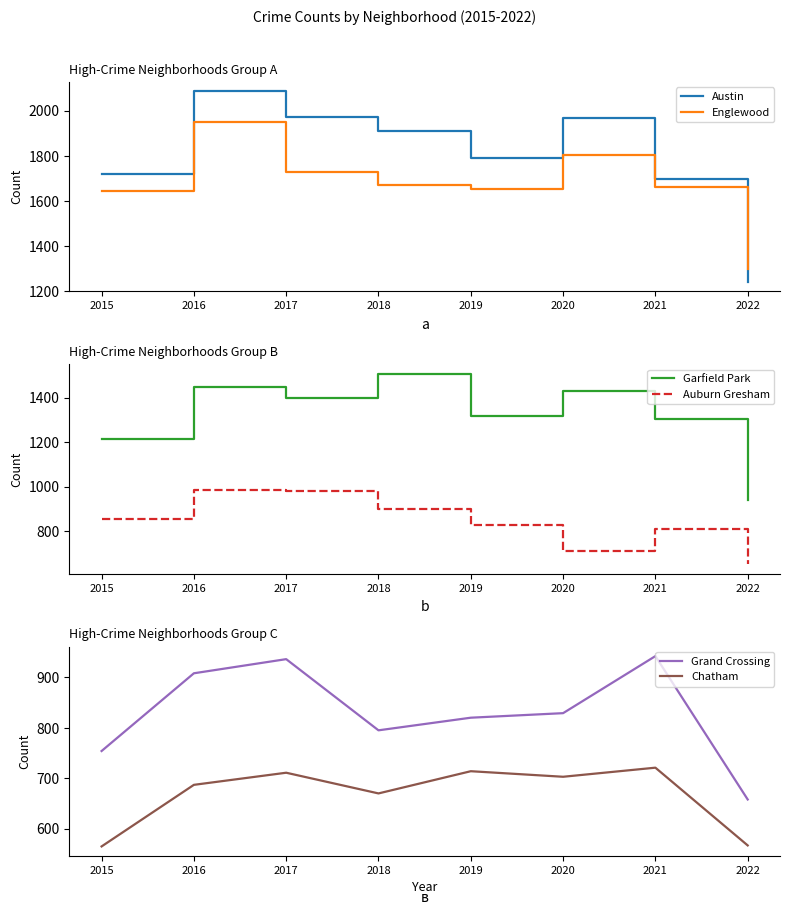

Reading left to right, what are all the values shown in this chart?

Austin: 1719	2086	1971	1911	1792	1967	1696	1241
Englewood: 1642	1948	1727	1671	1654	1802	1660	1296
Garfield Park: 1214	1449	1401	1508	1317	1429	1304	938
Auburn Gresham: 852	983	978	898	826	708	811	651
Grand Crossing: 754	908	936	795	820	829	942	658
Chatham: 565	687	711	670	714	703	721	567